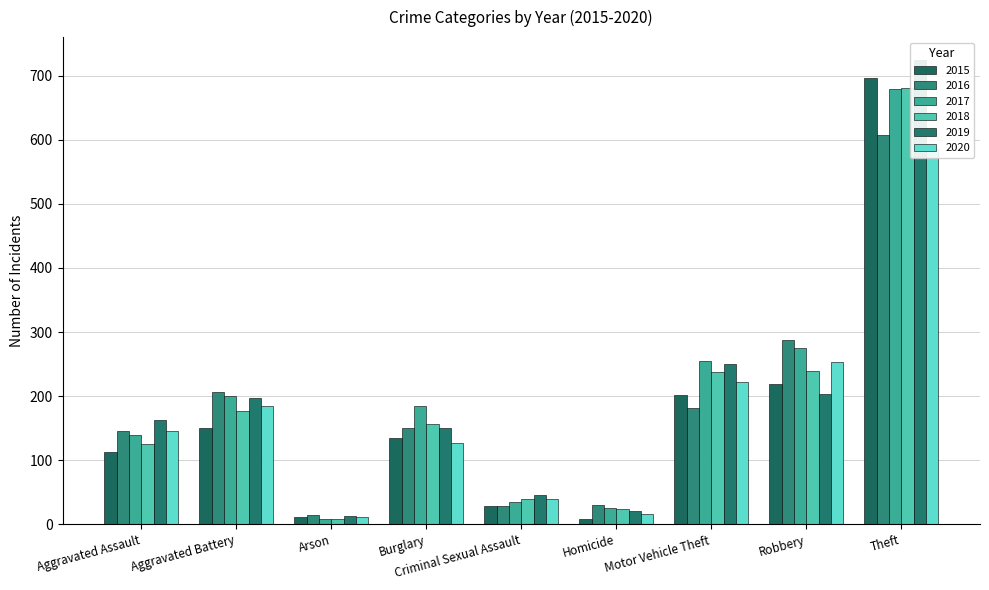

What is the value of the 2018 bar at the 3rd from the left?

9